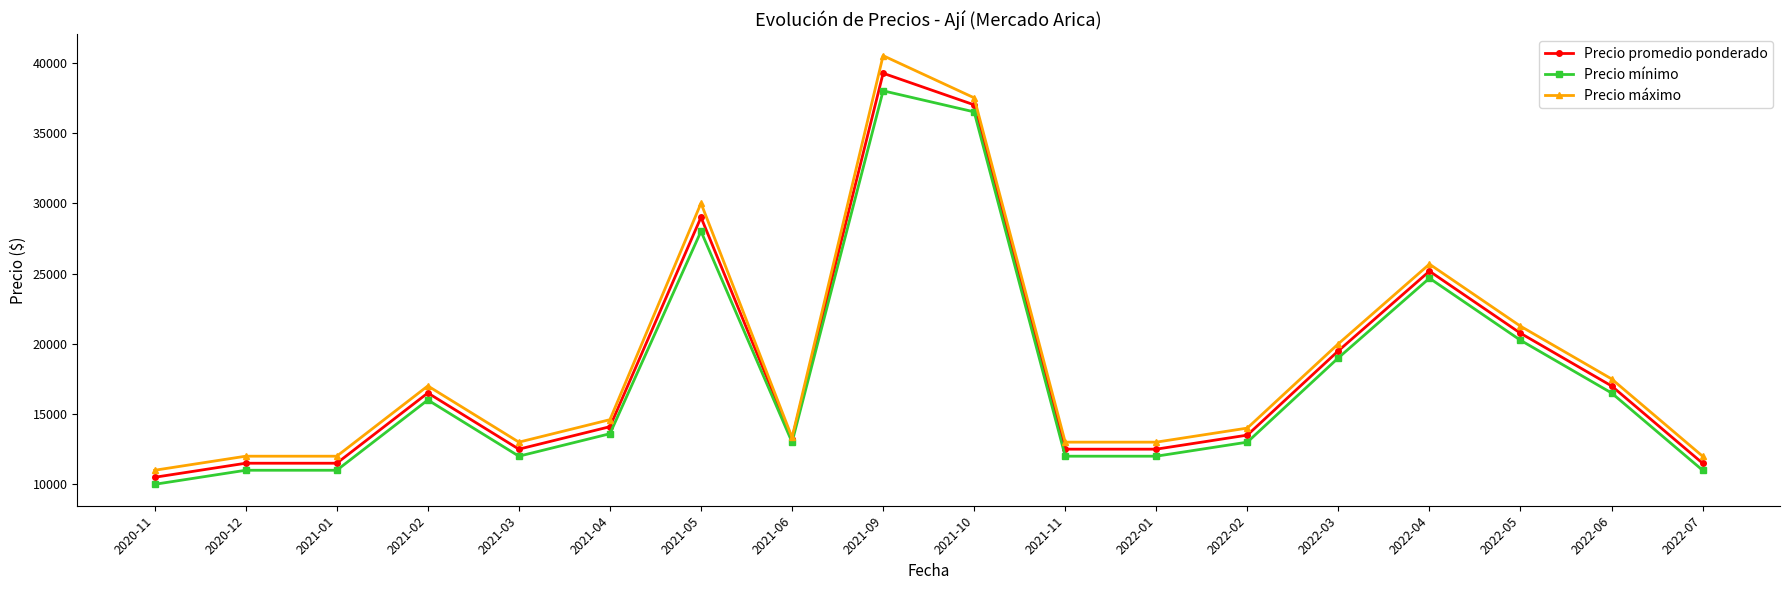

What is the difference between the highest and lowest values at 2021-11?

1000.0